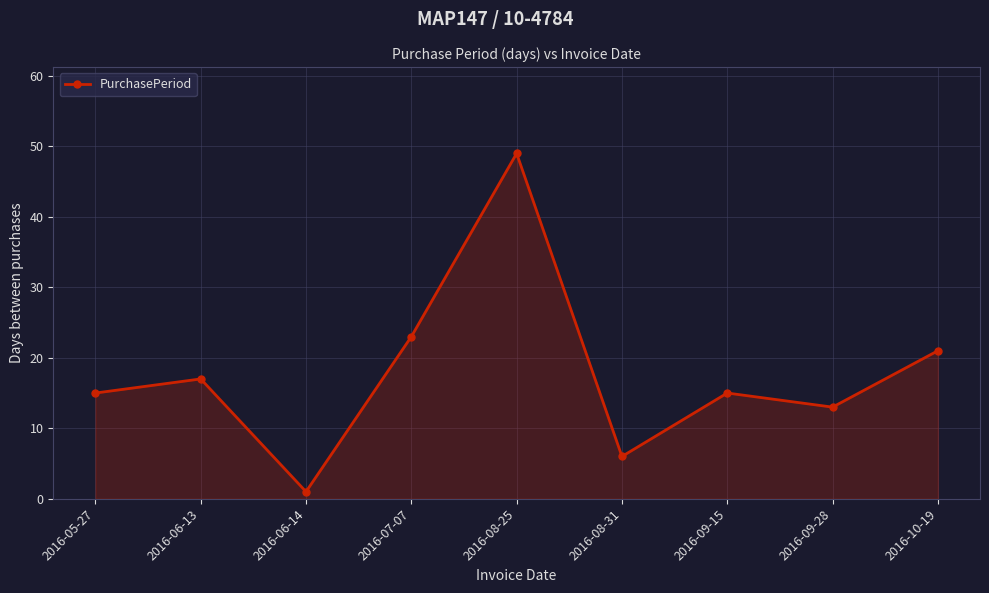

Reading right to left, transcribe all the data shown in this chart.

21	13	15	6	49	23	1	17	15